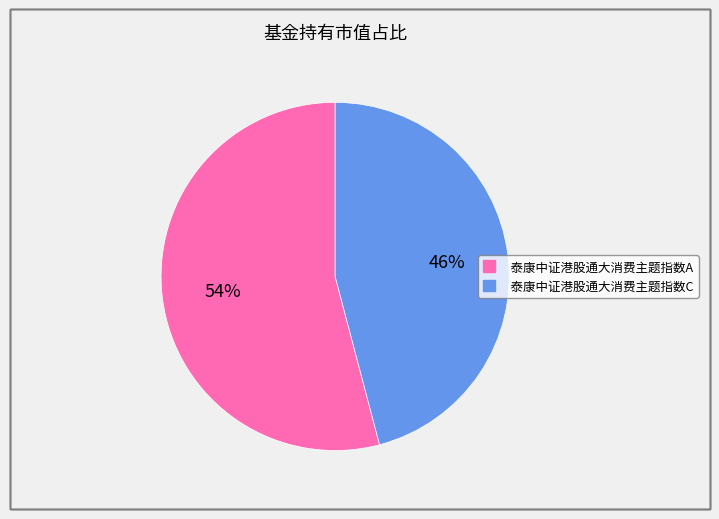

Which slice is the largest?

泰康中证港股通大消费主题指数A